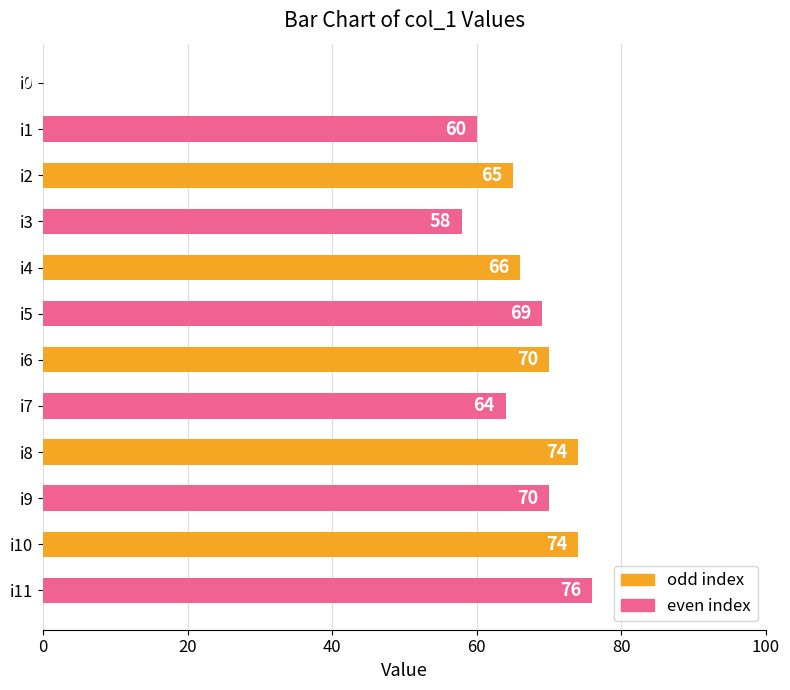

How many data points does each series have?

12